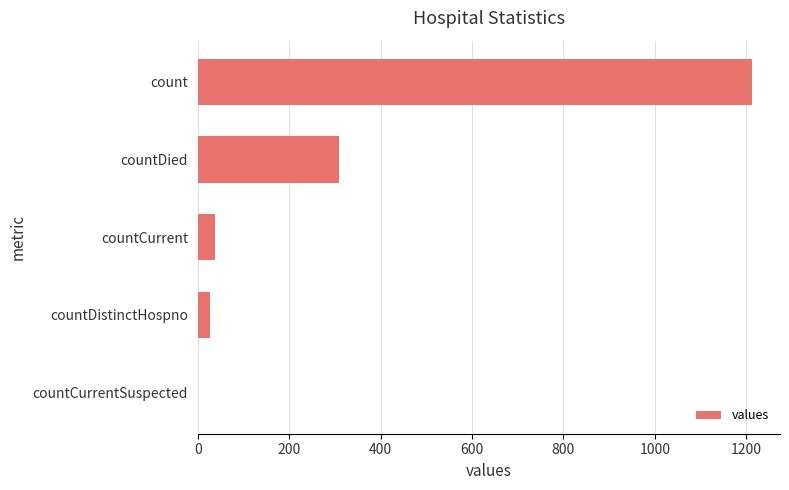

Approximately how many times larger is the value at count compared to countDied?

3.9